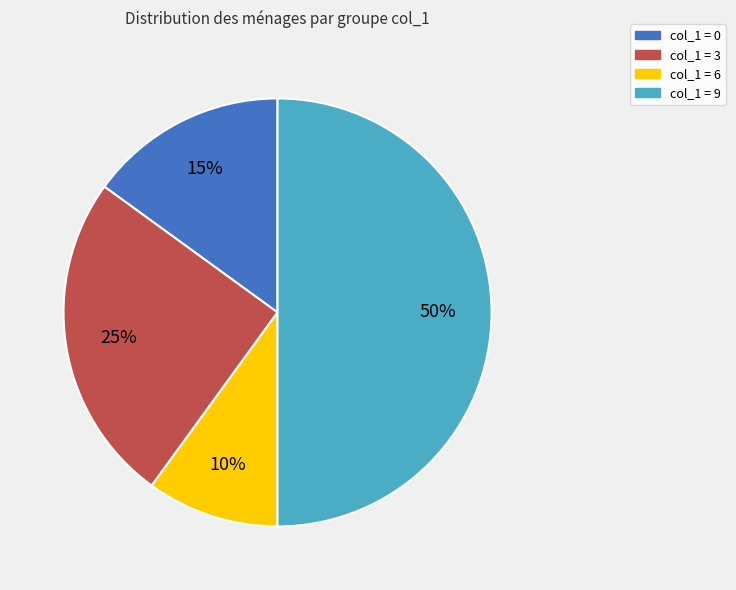

To the nearest percent, what is the average slice percentage?

25%